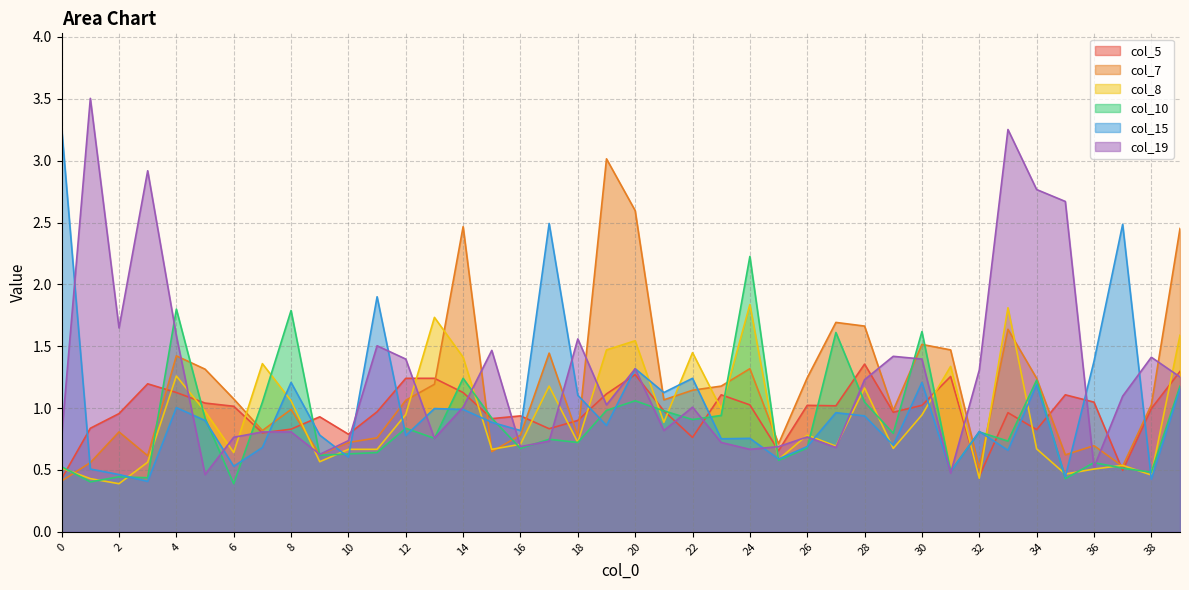

What are all the series names shown in the legend?

col_5, col_7, col_8, col_10, col_15, col_19